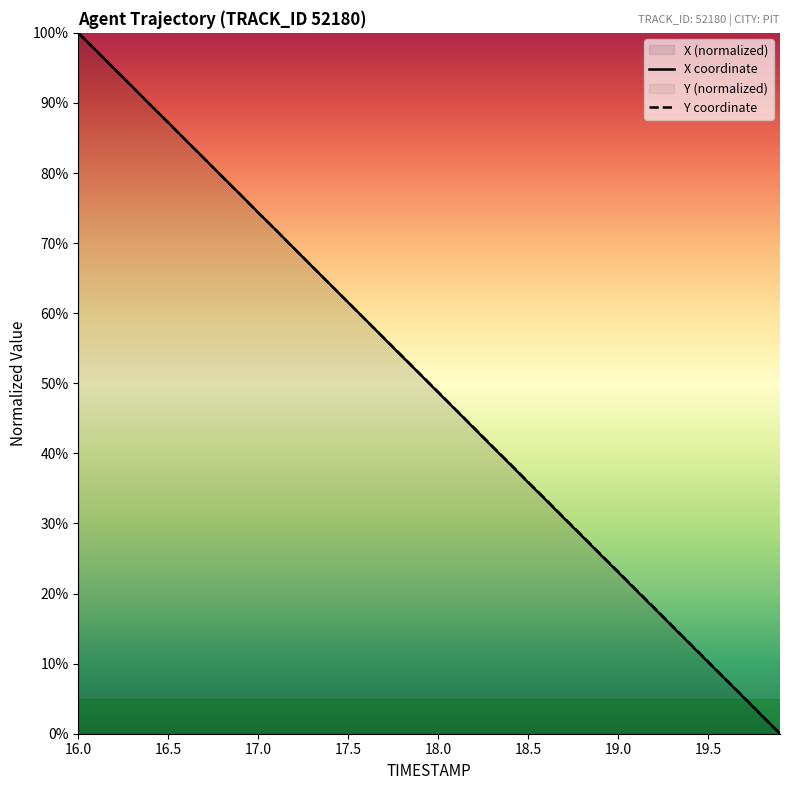

At which category does the chart reach its peak across all series?

16.0